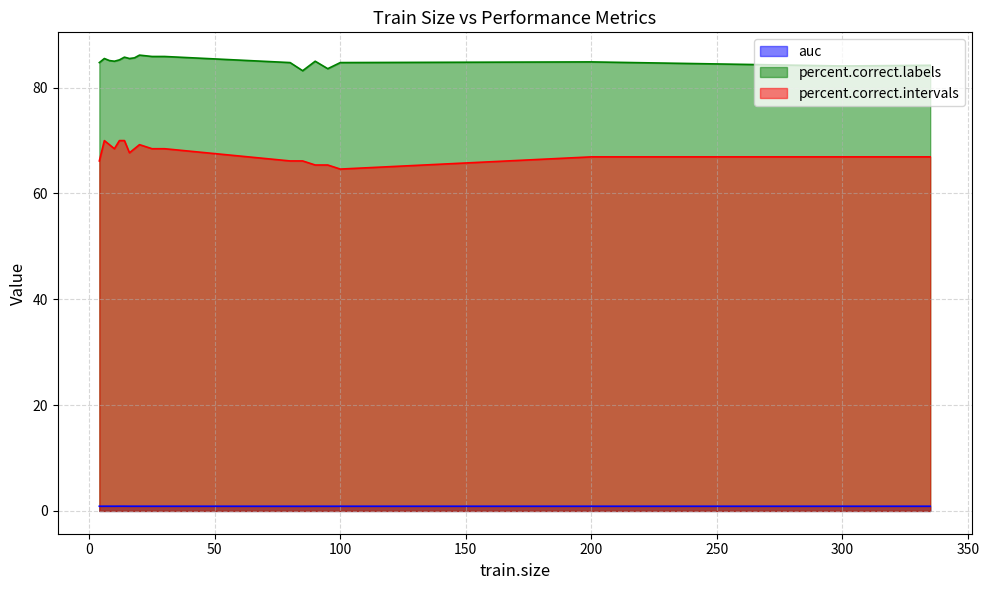

Which category has the highest value across all series?

20